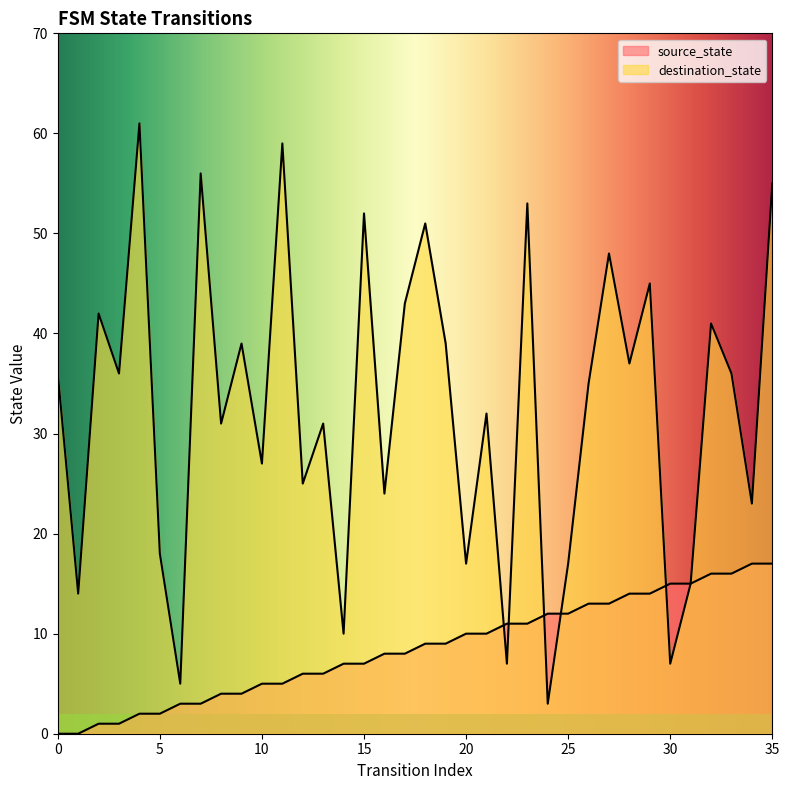

Which series has the largest total across all categories?

destination_state